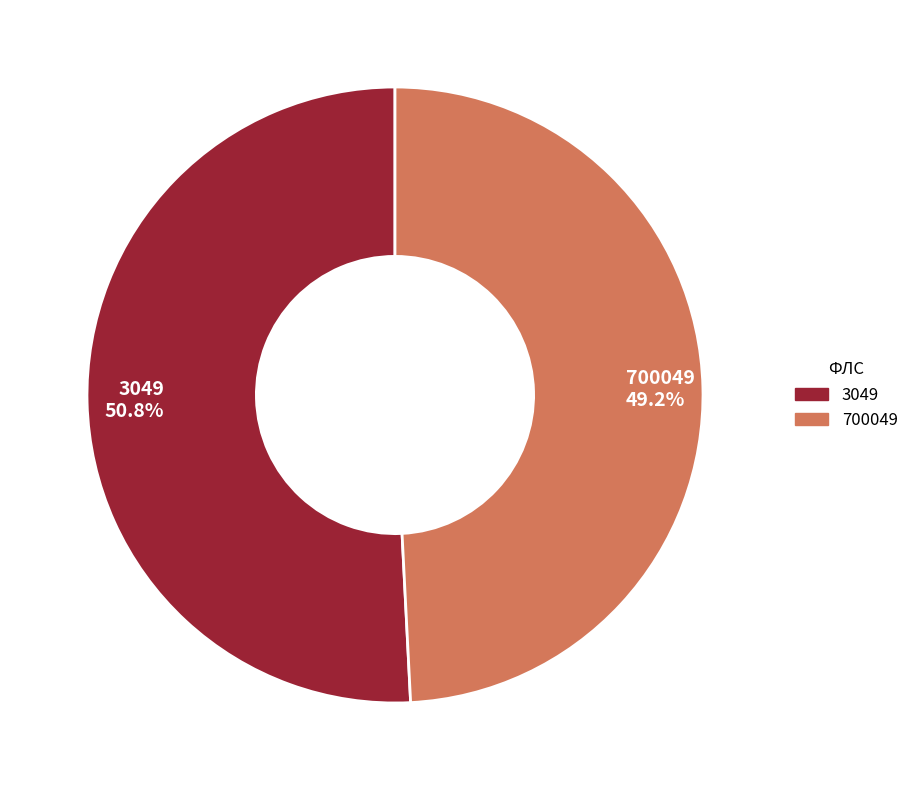

What percentage is the 700049 slice, to the nearest percent?

49%